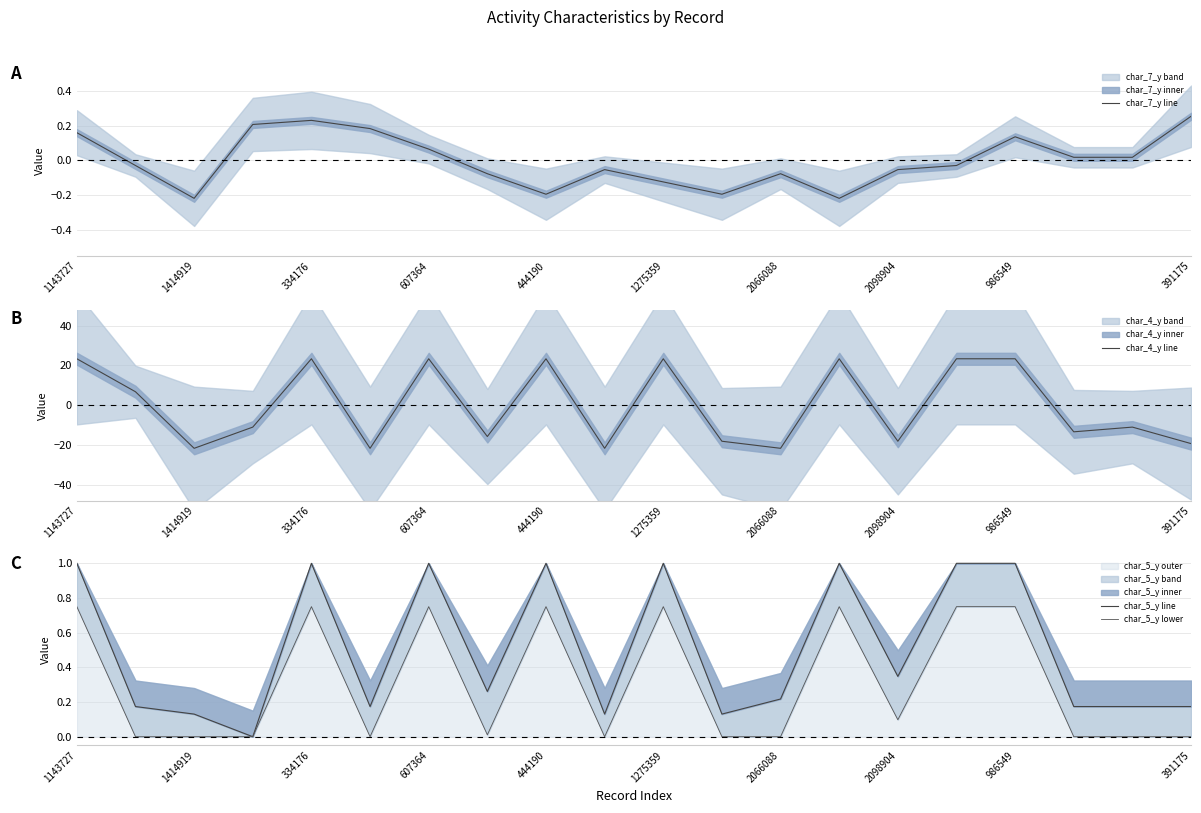

Is it true that char_5_y line equals 0.1 at 11?

False